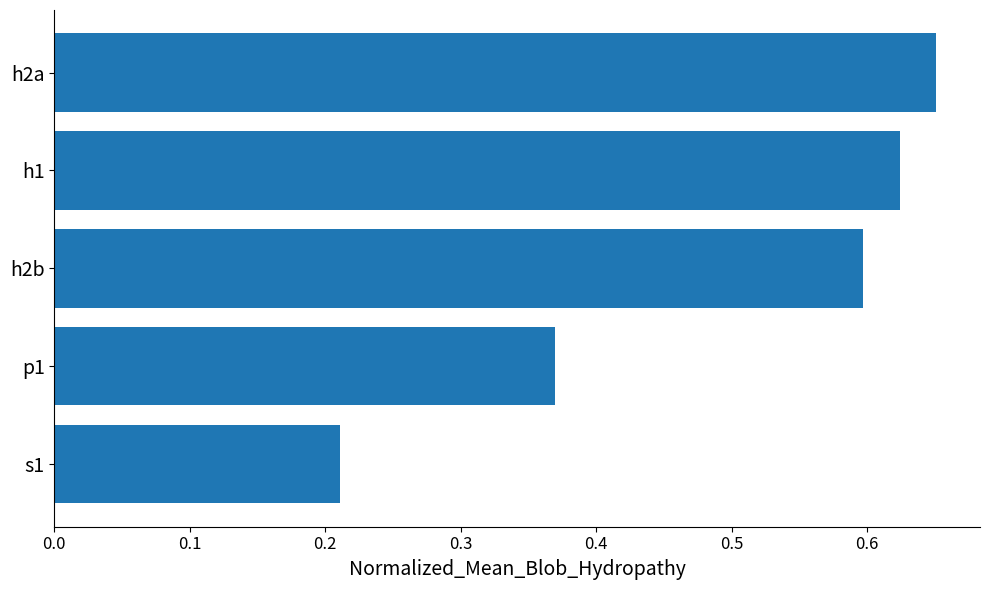

What is the difference between the maximum and second lowest values?

0.3